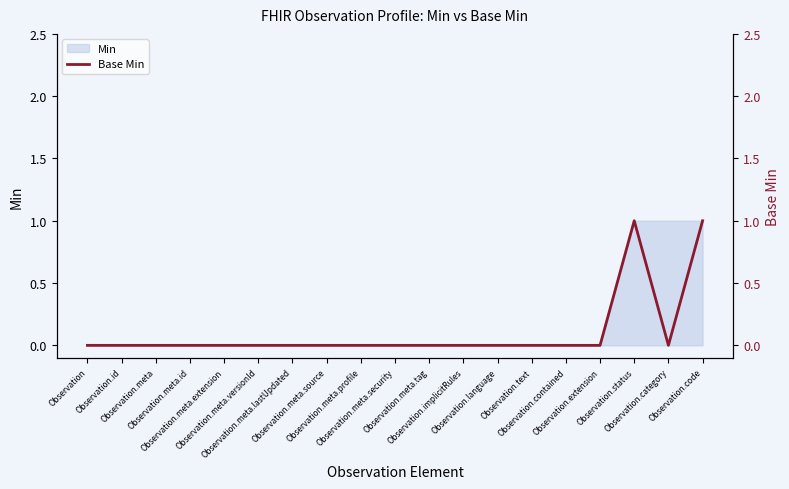

What is the difference between the second highest and minimum values?

1